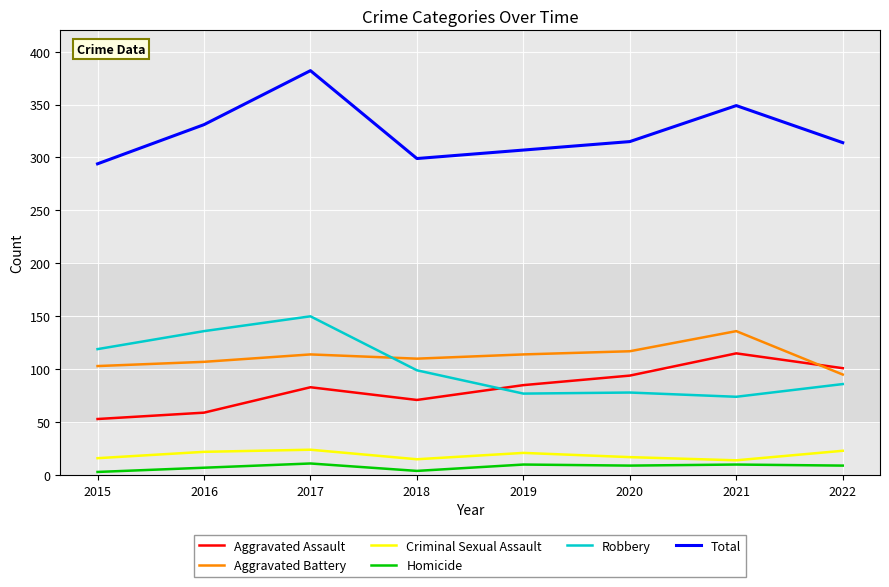

What is the highest value of the Homicide series?

11